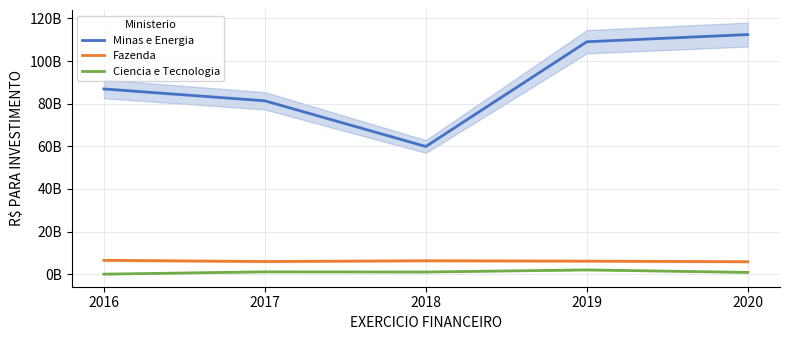

At which category is the sum across all series the highest?

2020